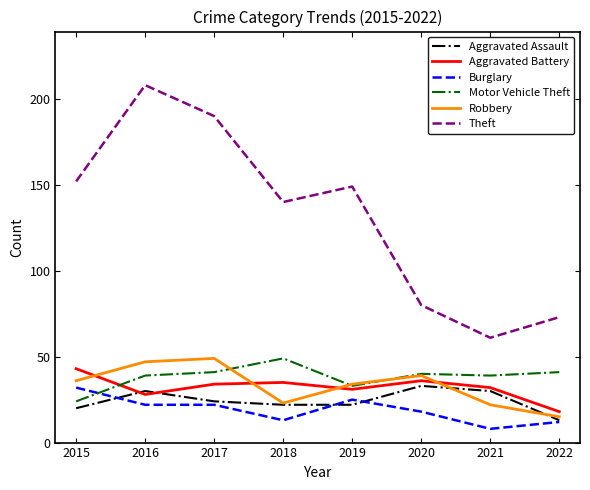

How many distinct data groups are displayed?

6